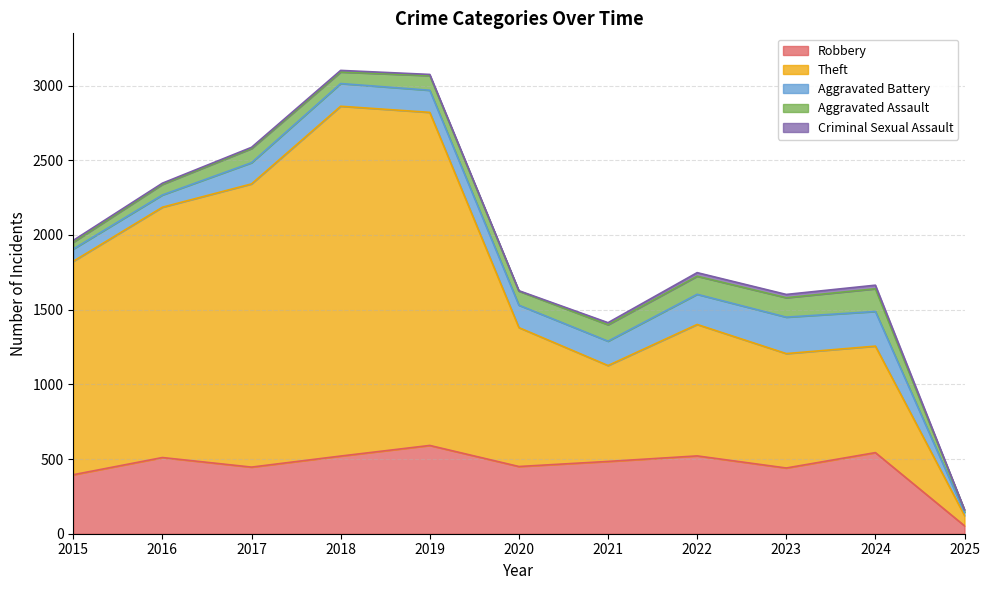

Reading left to right, transcribe all the data shown in this chart.

Robbery: 2015=395	2016=510	2017=446	2018=520	2019=591	2020=450	2021=484	2022=521	2023=440	2024=543	2025=53
Theft: 2015=1429	2016=1676	2017=1896	2018=2342	2019=2230	2020=930	2021=642	2022=880	2023=766	2024=713	2025=69
Aggravated Battery: 2015=82	2016=82	2017=142	2018=152	2019=148	2020=150	2021=163	2022=202	2023=244	2024=232	2025=21
Aggravated Assault: 2015=46	2016=71	2017=95	2018=77	2019=98	2020=94	2021=110	2022=121	2023=130	2024=152	2025=16
Criminal Sexual Assault: 2015=12	2016=8	2017=8	2018=11	2019=8	2020=3	2021=14	2022=24	2023=22	2024=24	2025=2